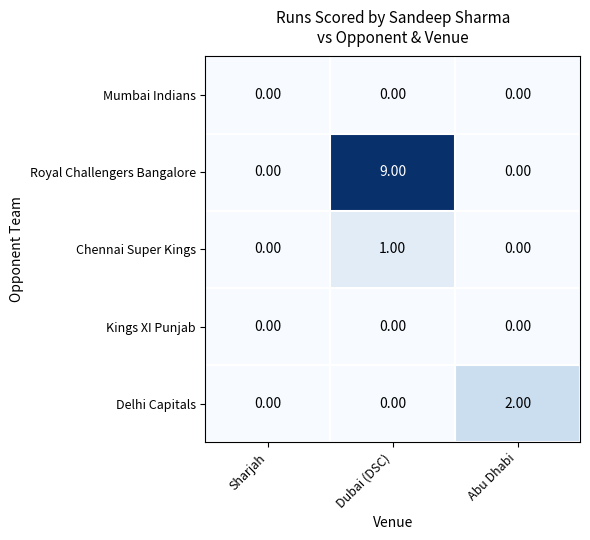

Which label corresponds to the largest value in the chart?

Dubai (DSC)